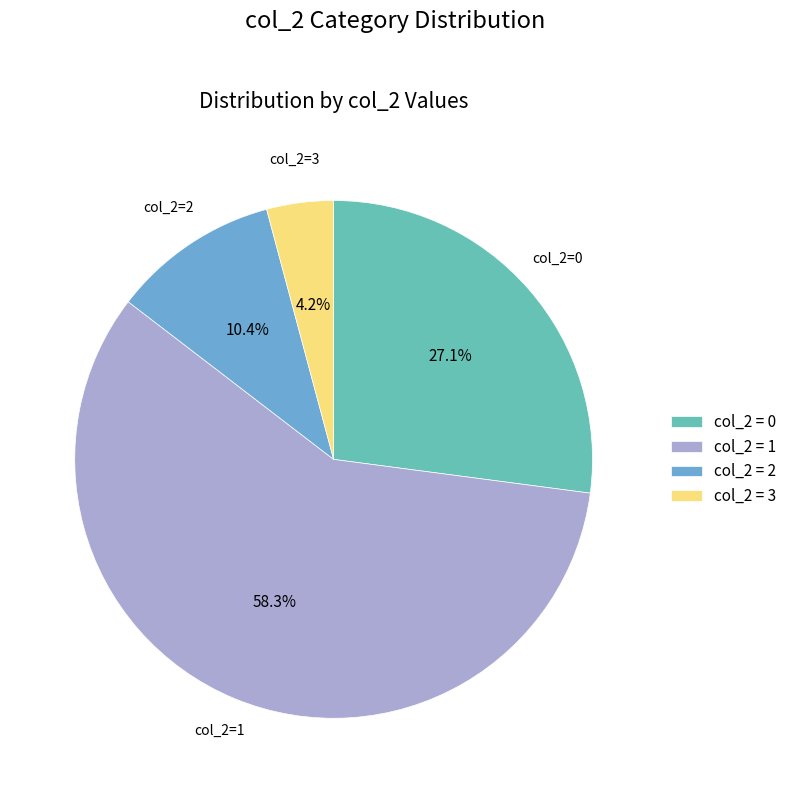

Count the number of slices in the pie.

4